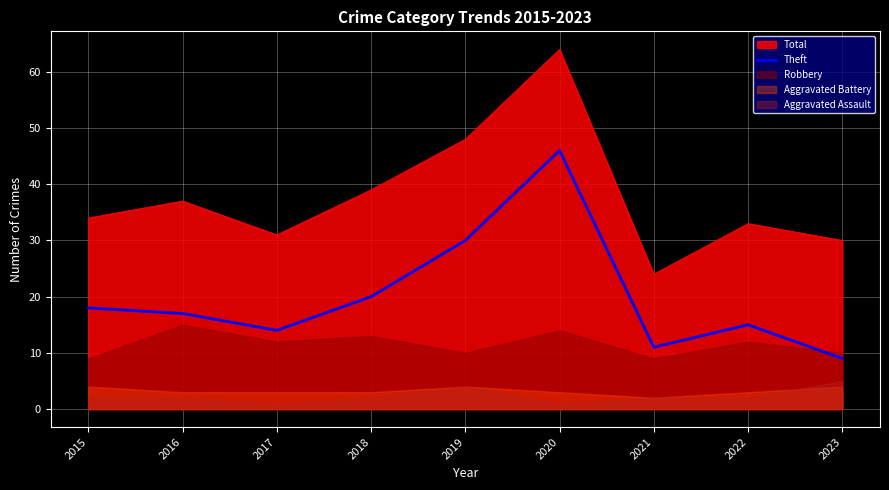

The value at 2015 is 30. True or false?

False